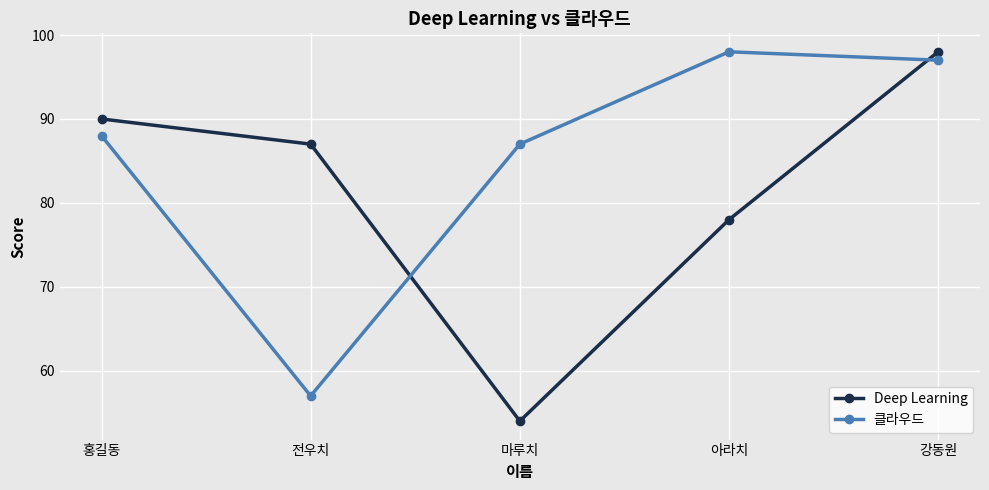

True or false: 클라우드 and Deep Learning cross at least once.

True